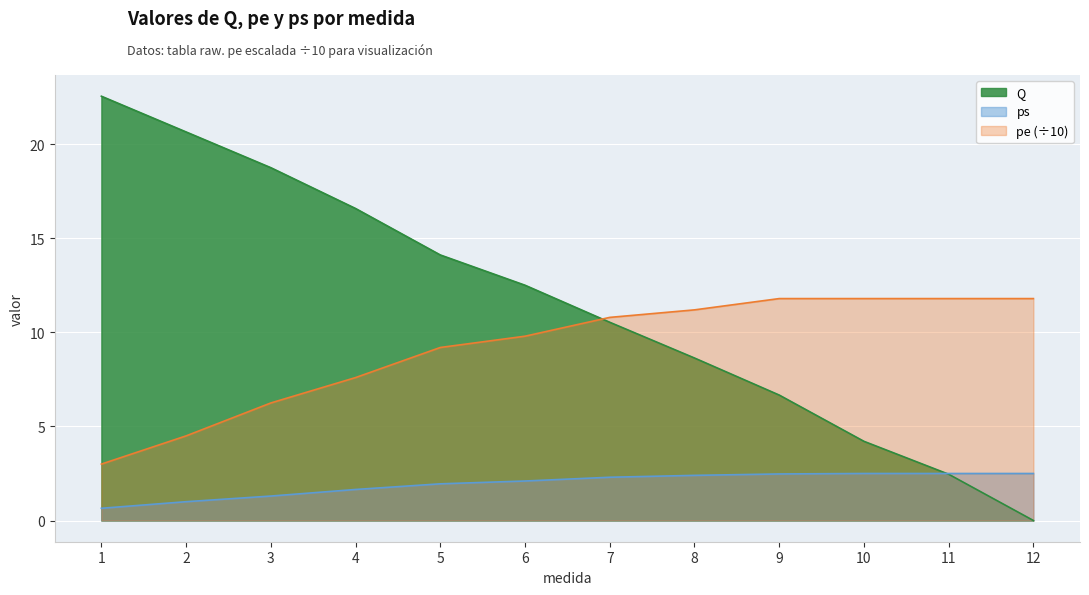

True or false: Q has more than 1 interior local peaks.

False